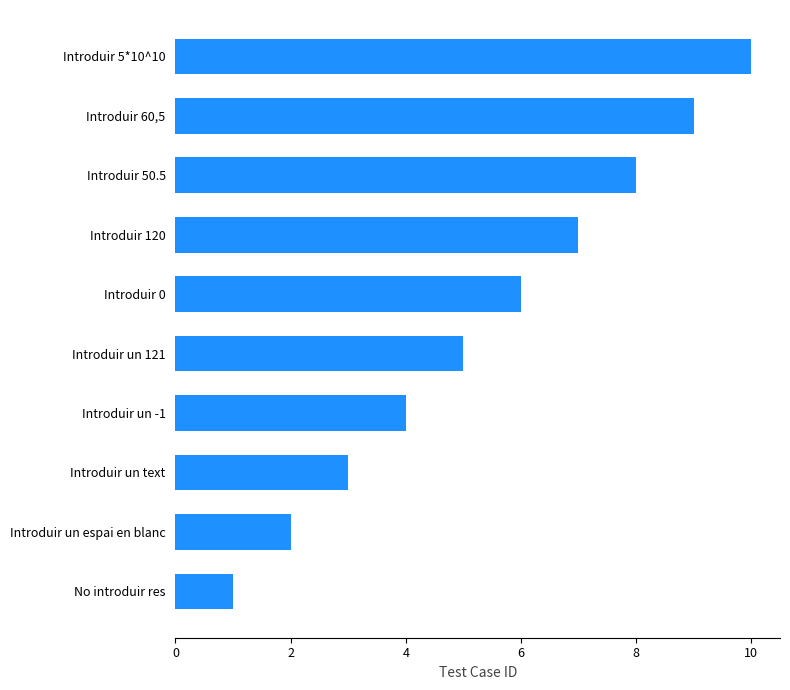

Read the value at Introduir 50.5.

8